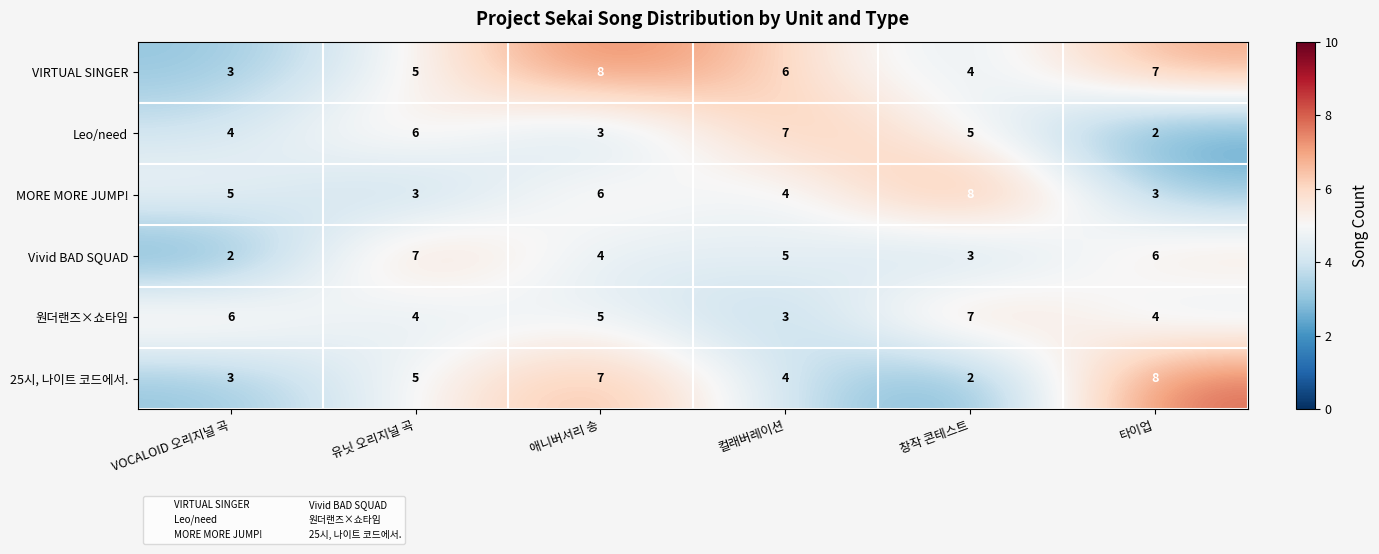

What is the lowest value of the 원더랜즈×쇼타임 series?

3